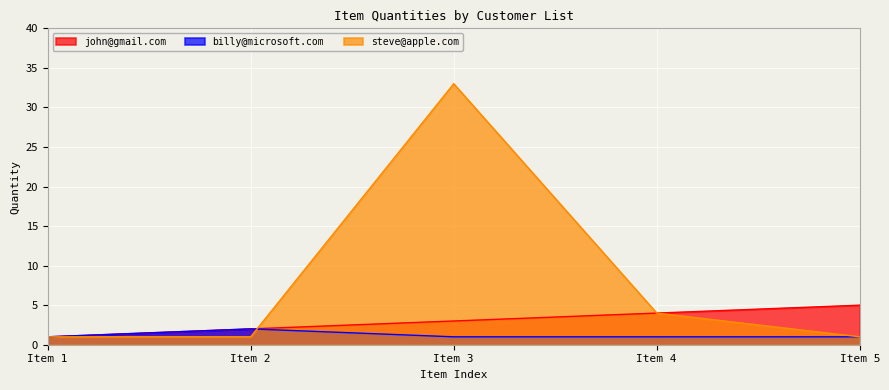

The value of billy@microsoft.com at Item 5 is 1. True or false?

True